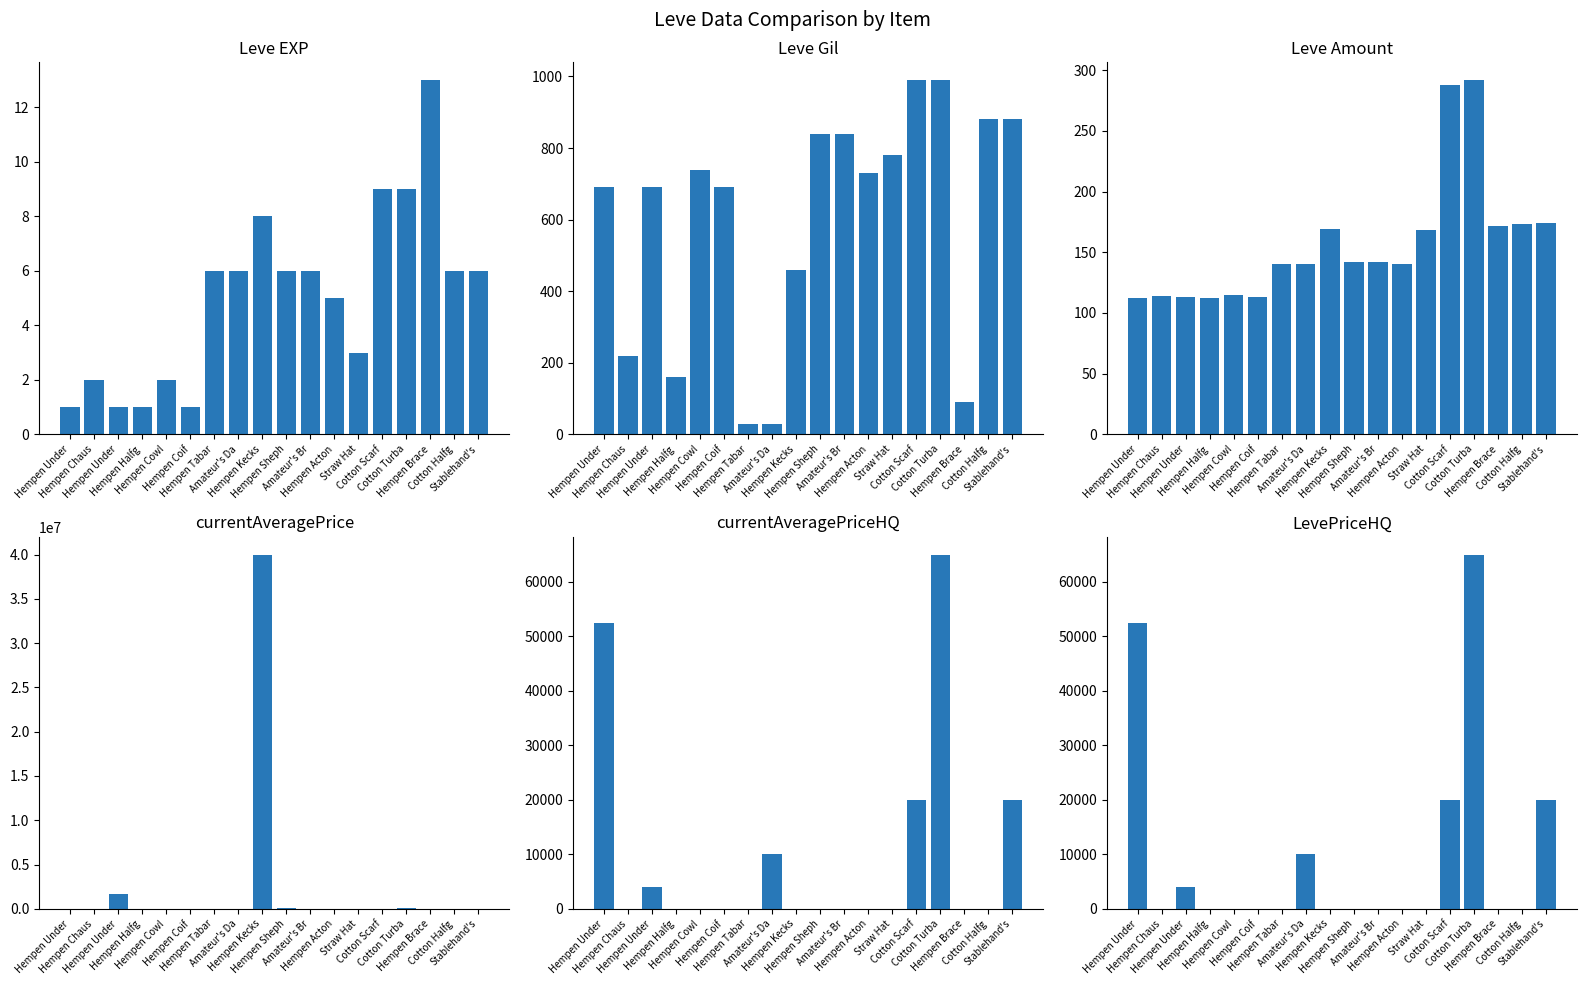

At how many categories does at least one series exceed 21474116?

1